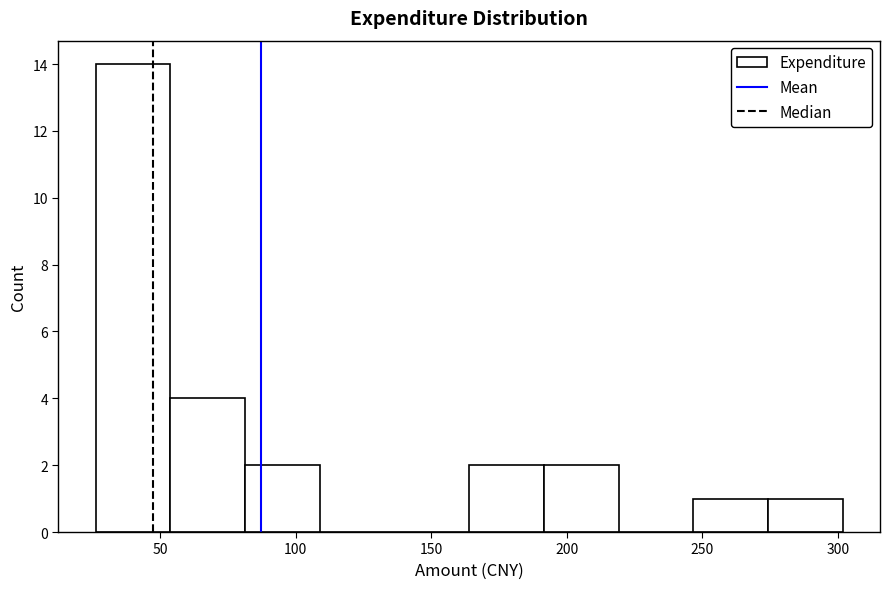

How tall is the bar that spans 275 to 300 on the x-axis? Neither the bar edges nor the heights are printed on the chart, so give them approximately, as read against the axes.

1